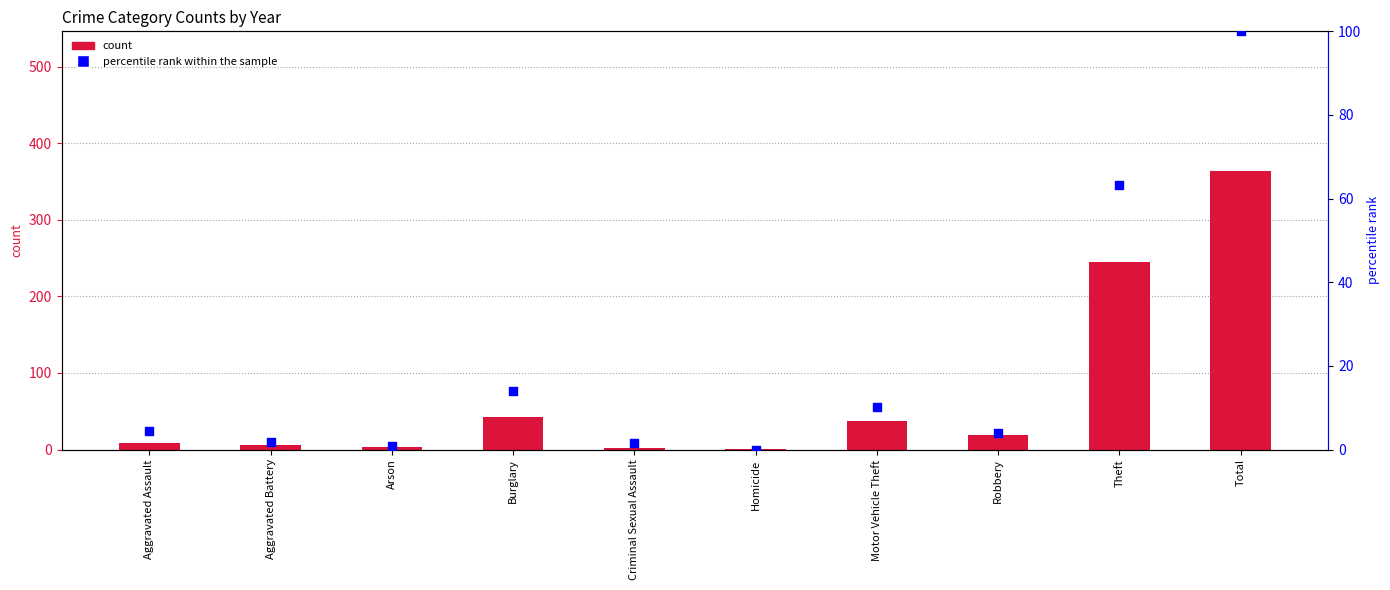

At which category is the sum across all series the highest?

Total